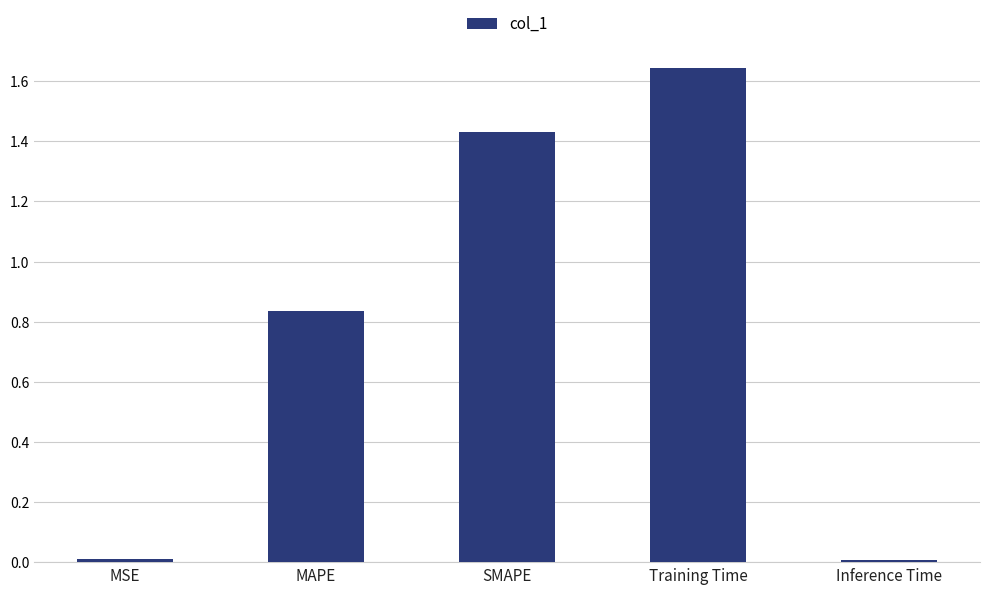

Which label corresponds to the largest value in the chart?

Training Time